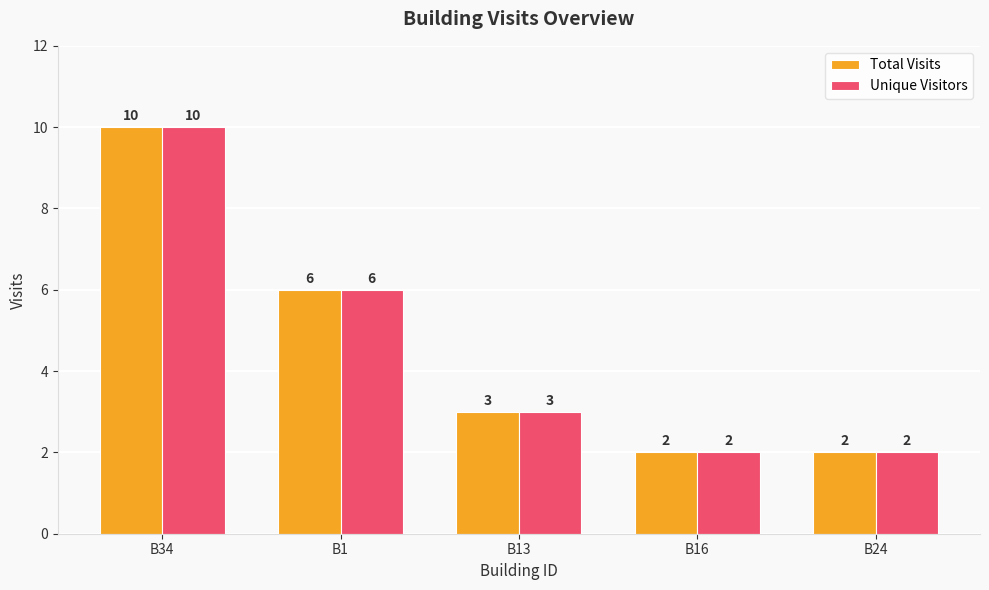

At which category is the sum across all series the highest?

B34